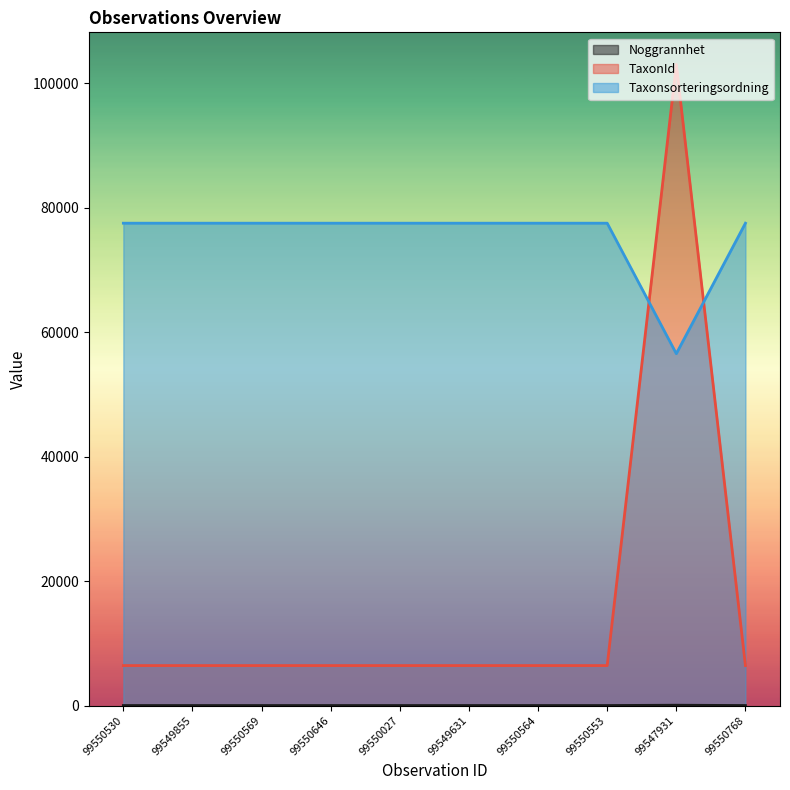

The value of Taxonsorteringsordning at 99550564 is 77506. True or false?

True